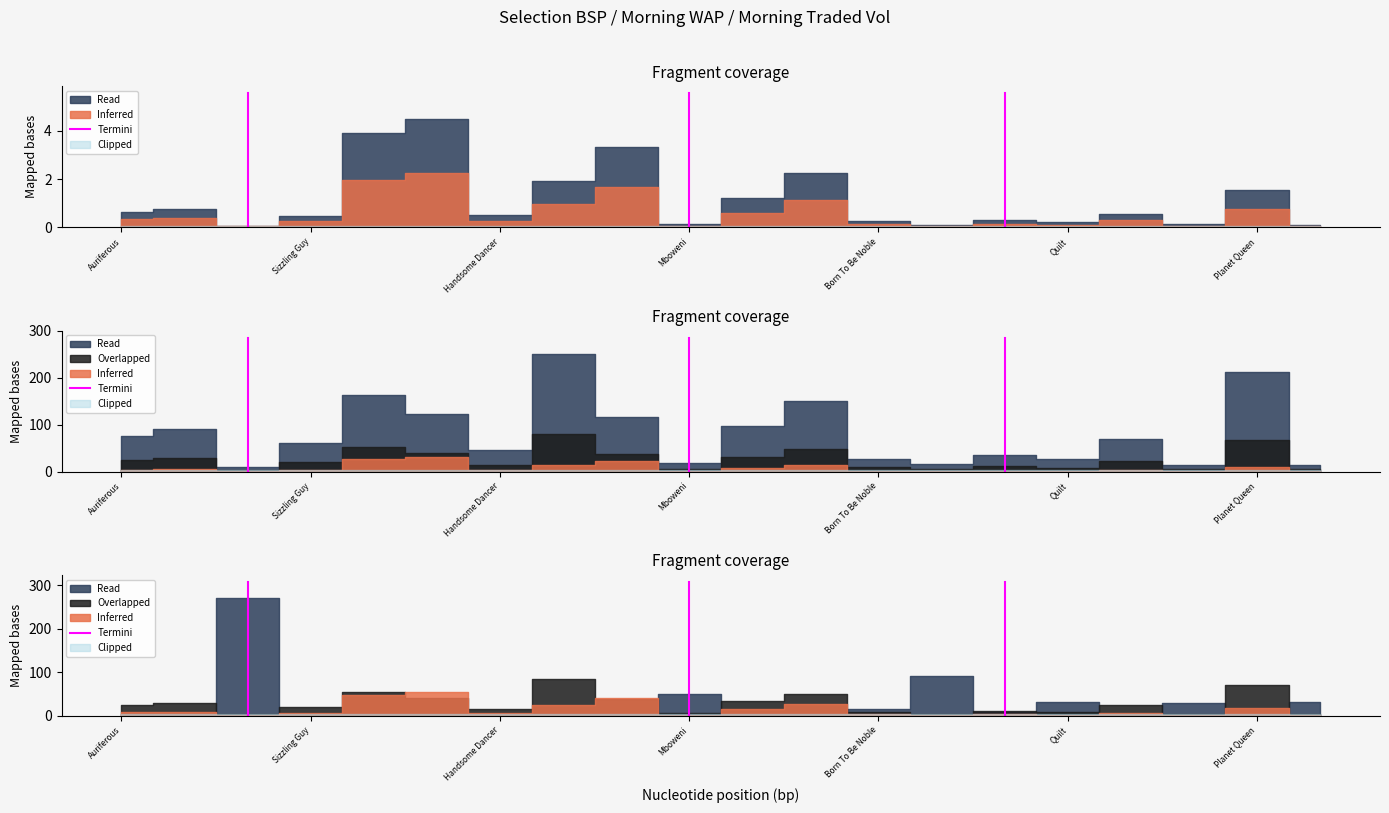

List the labels in order of value, largest first.

Sizzling Guy, Auriferous